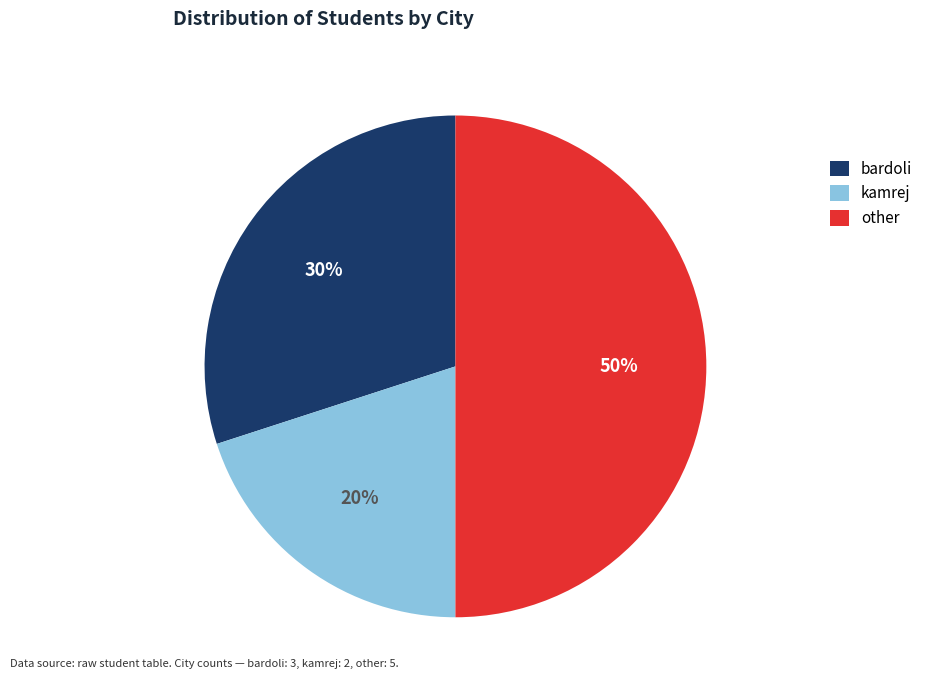

How many segments does this pie chart have?

3